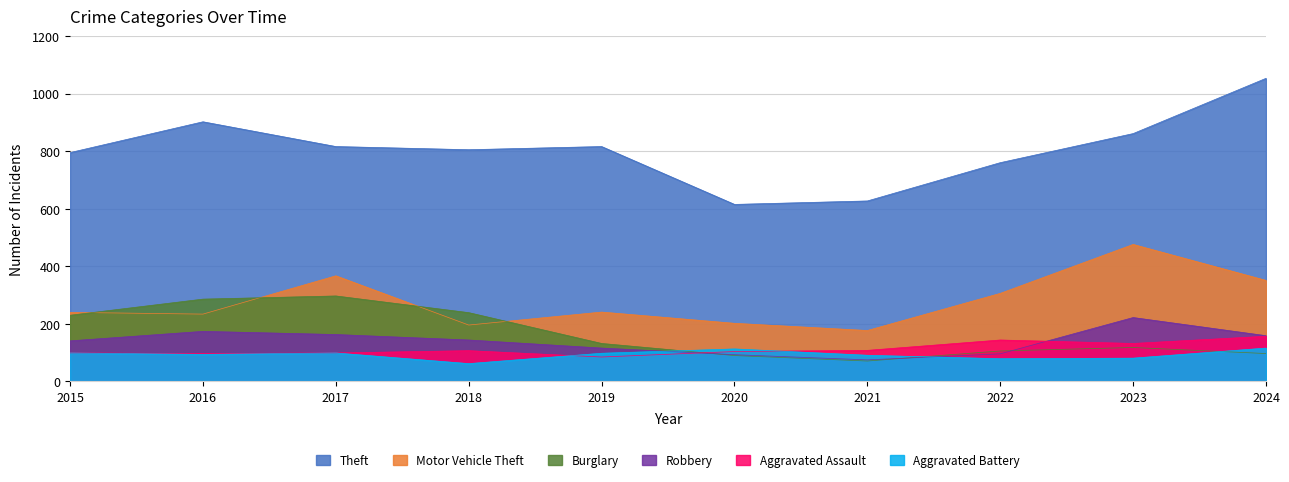

What is the spread (max minus min) of values at 2021?

556